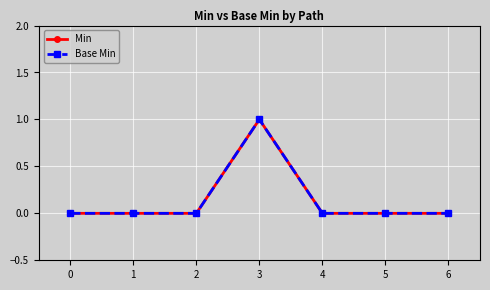

True or false: Base Min has more than 2 points higher than both neighbors.

False